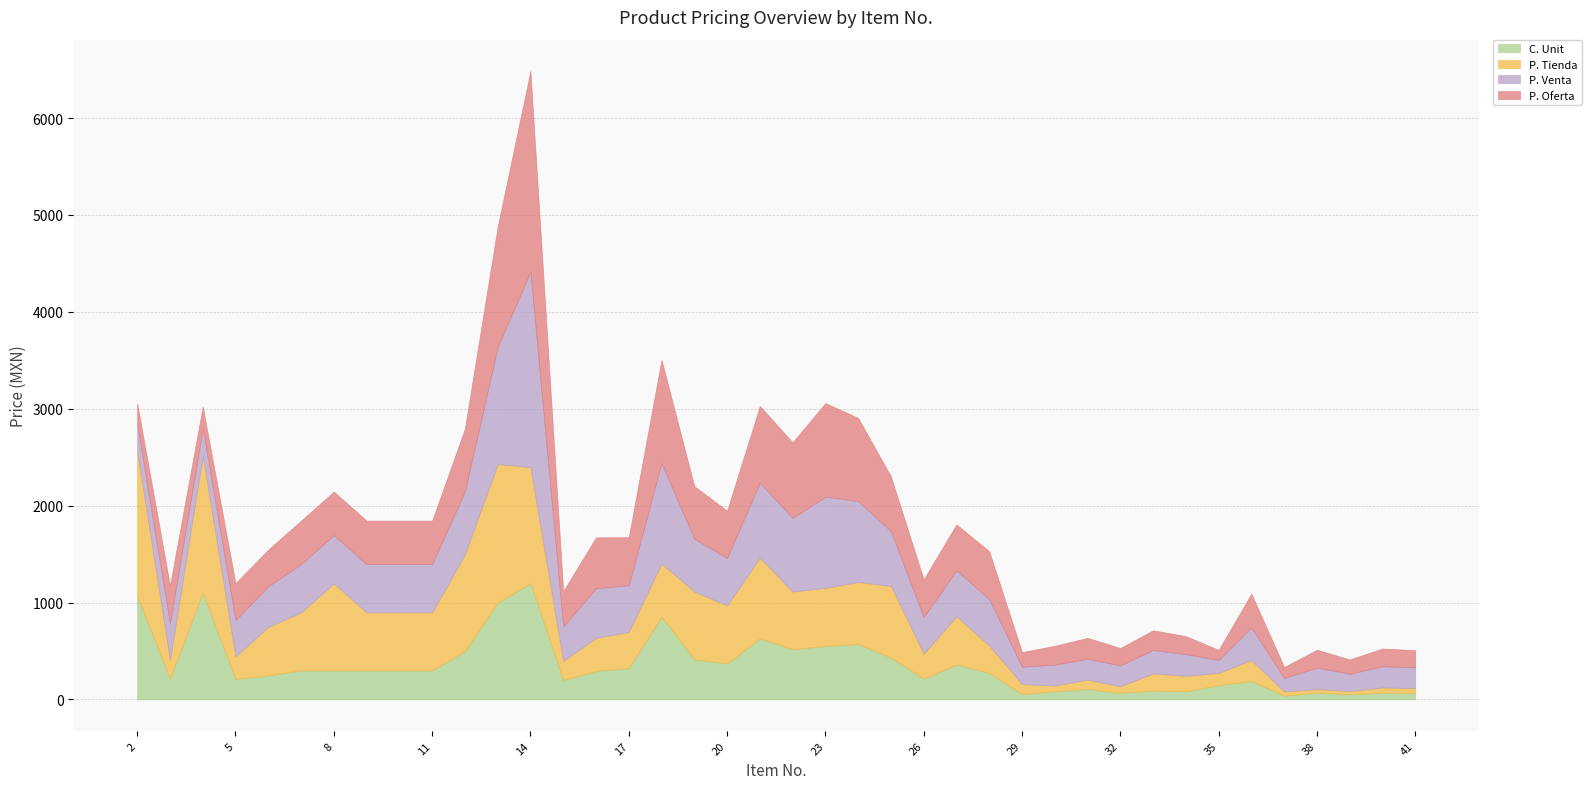

How many data points in C. Unit are above 299?

15